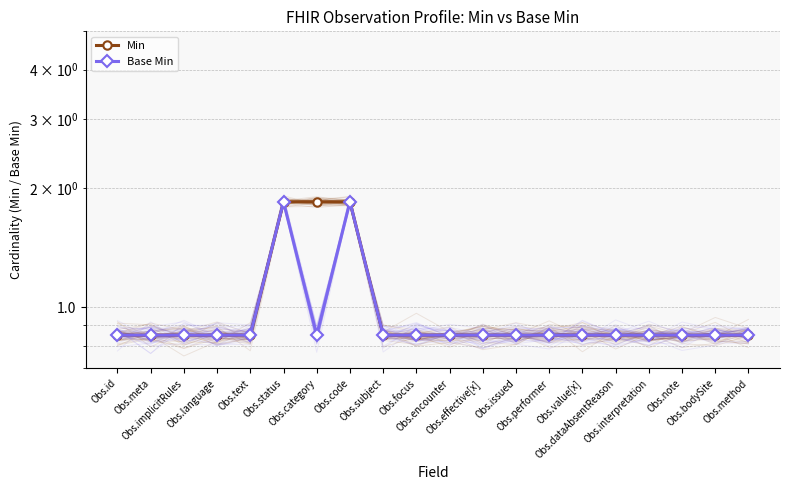

Which series has the largest range (max minus min)?

Min